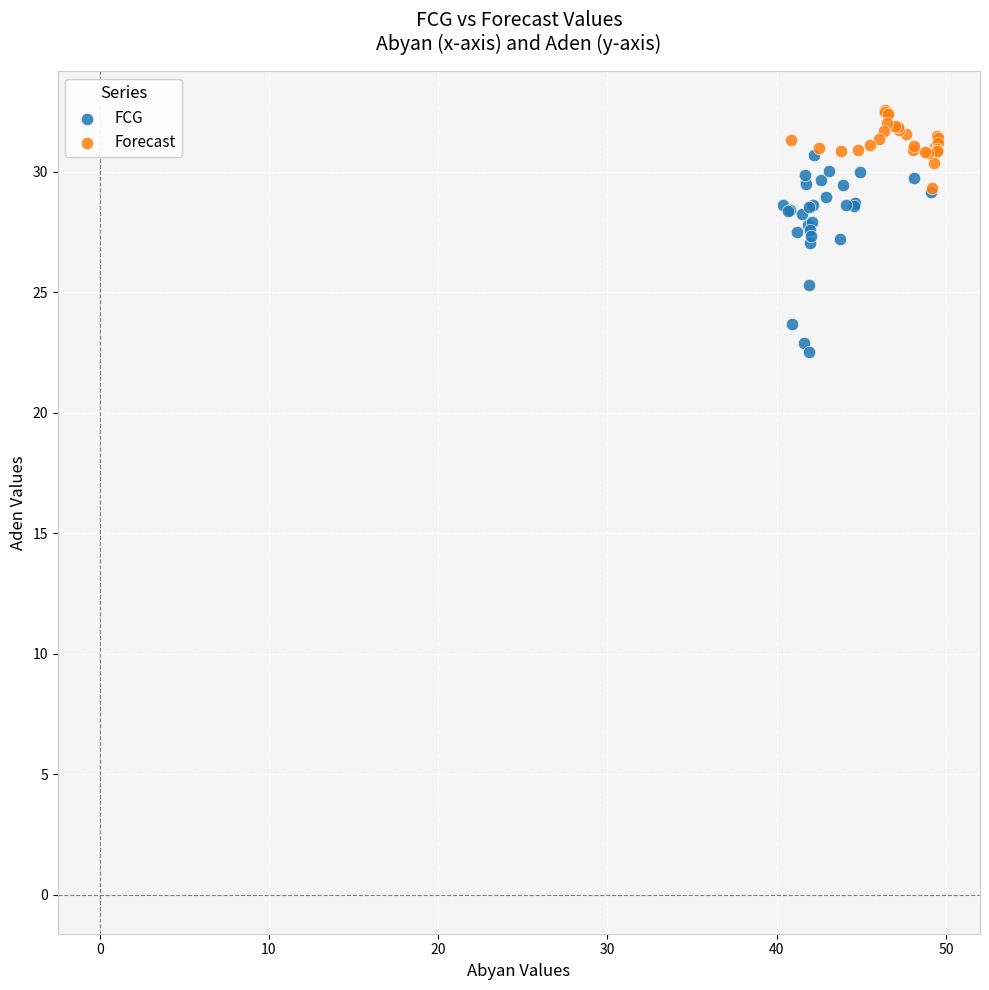

Which series contains the highest Y value?

Forecast